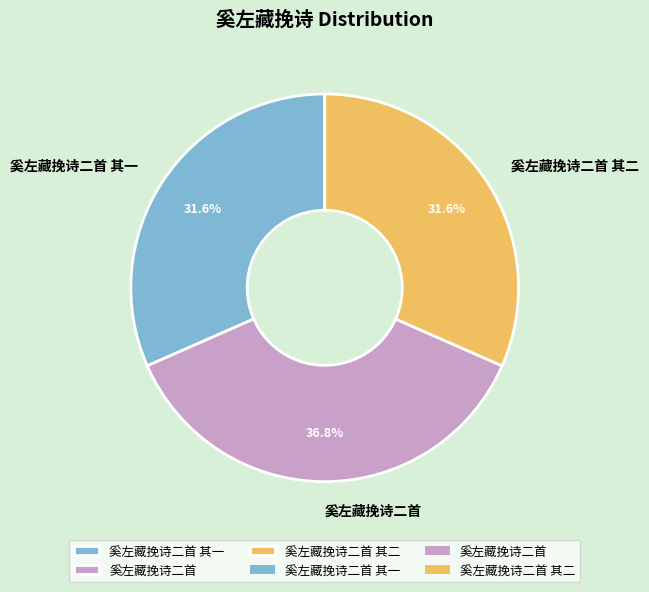

To the nearest percent, what is the difference between the 奚左藏挽诗二首 and 奚左藏挽诗二首 其一 slice percentages?

5%